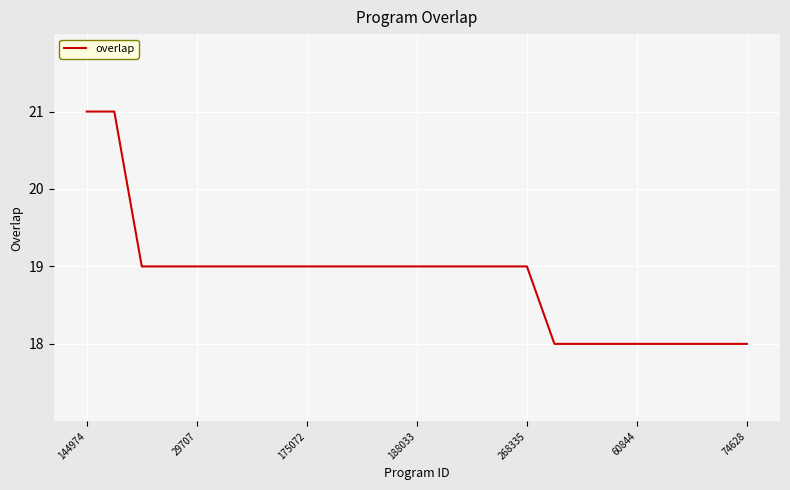

What is the greatest value displayed?

21